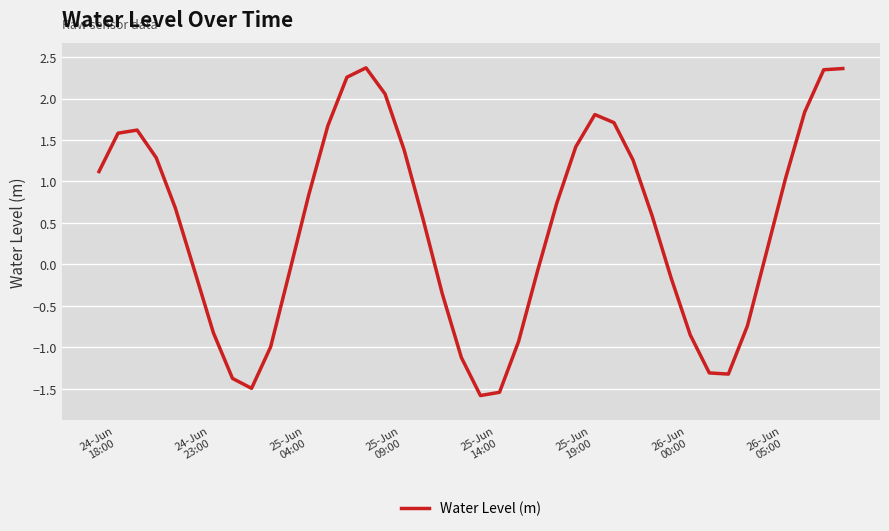

What is the difference between the maximum and minimum values?

4.0